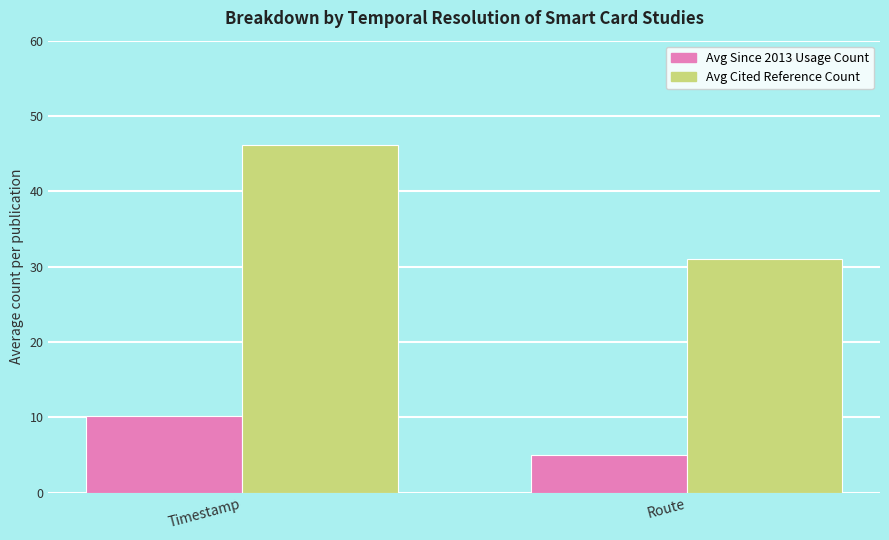

The value of Avg Since 2013 Usage Count at Route is 5.0. True or false?

True